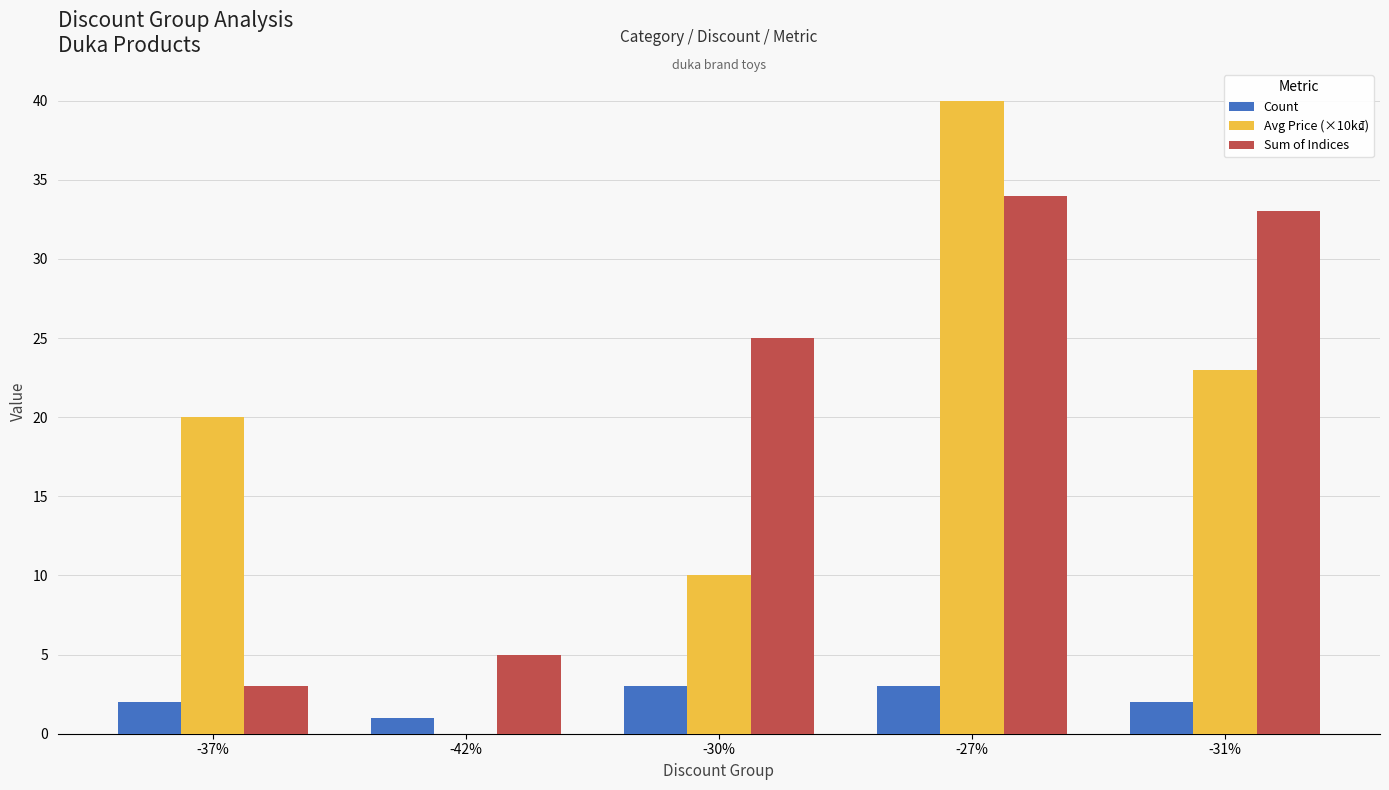

Reading right to left, what are all the values shown in this chart?

Count: -31%=2	-27%=3	-30%=3	-42%=1	-37%=2
Avg Price (×10k₫): -31%=23	-27%=40	-30%=10	-42%=0	-37%=20
Sum of Indices: -31%=33	-27%=34	-30%=25	-42%=5	-37%=3